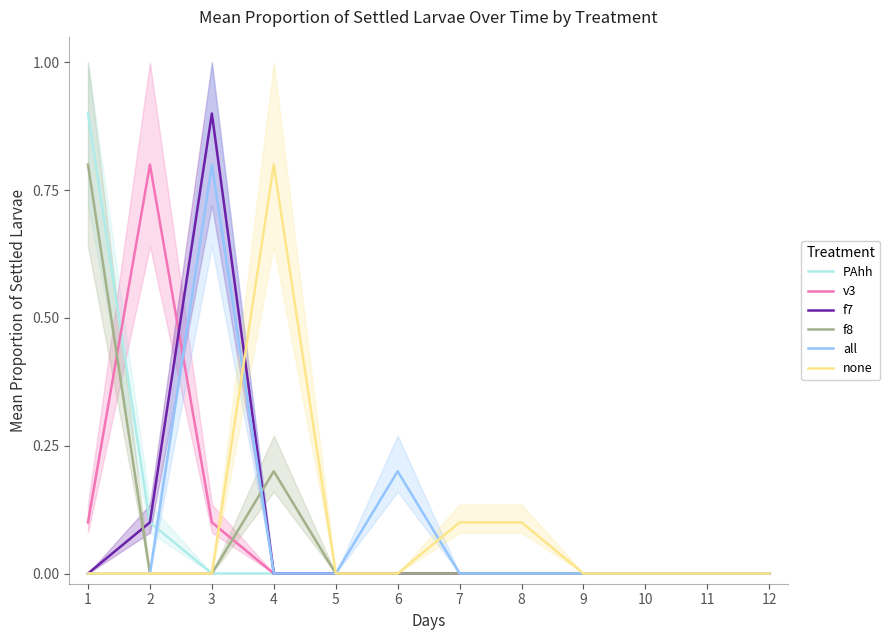

What is the average value of the f7 series?

0.1